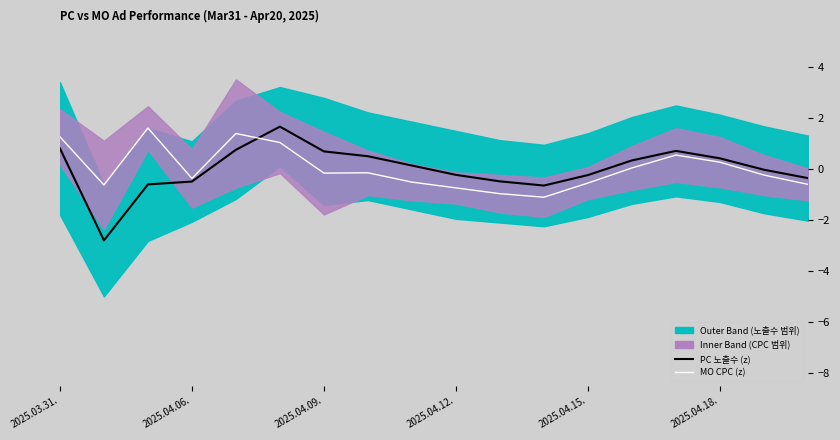

Is this an area chart (filled region under the line)?

No